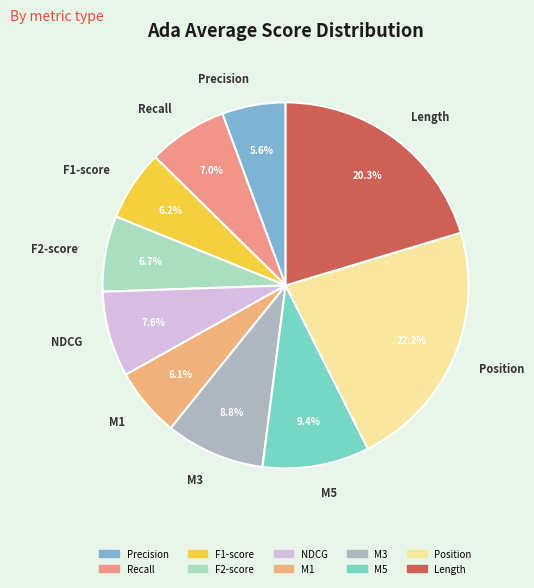

What percentage is NOT represented by M5?

90.6%